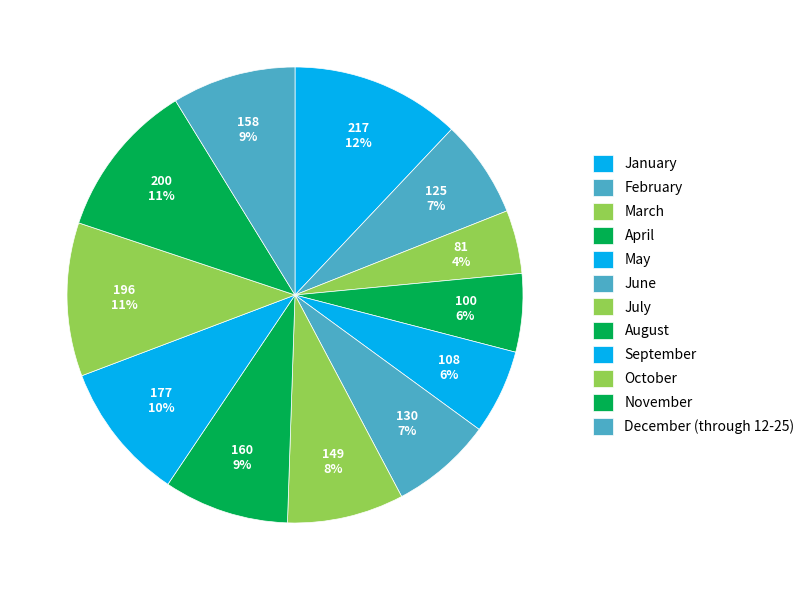

Is there any slice that represents more than half of the pie?

No